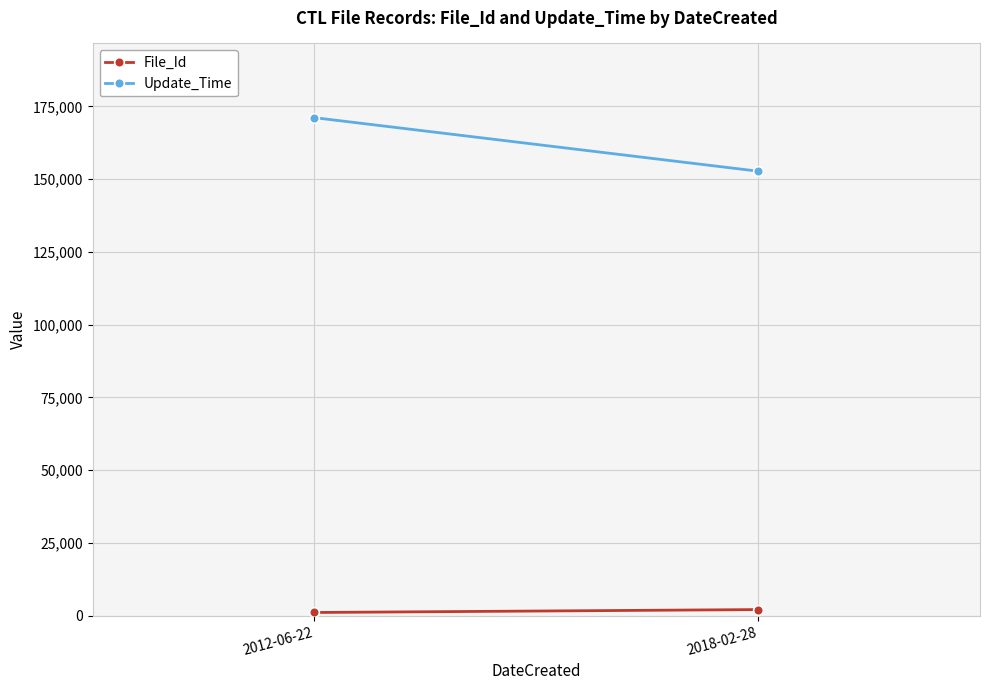

What are all the series names shown in the legend?

File_Id, Update_Time